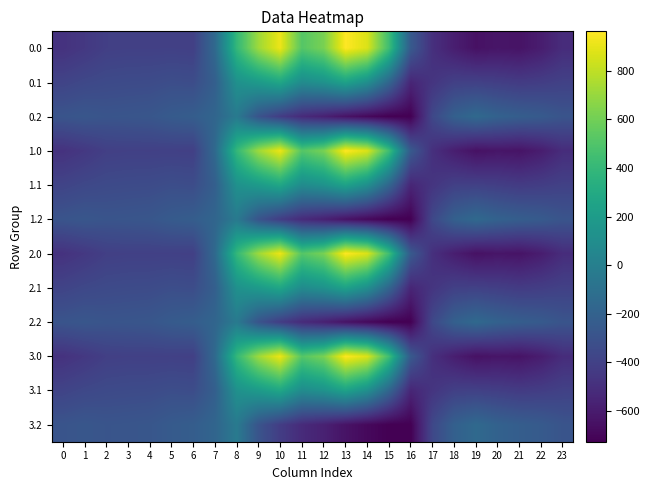

Rank the series by their maximum value, from lowest to highest.

0.2, 1.2, 2.2, 3.2, 0.1, 1.1, 2.1, 3.1, 0.0, 1.0, 2.0, 3.0